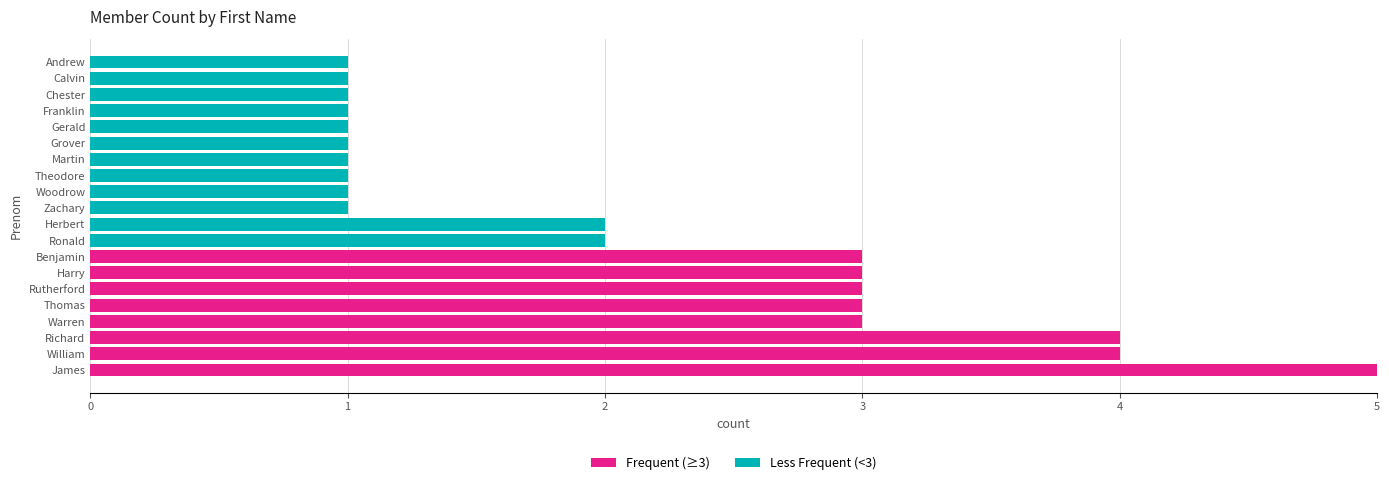

Which category has the highest value in the Frequent (≥3) series?

James